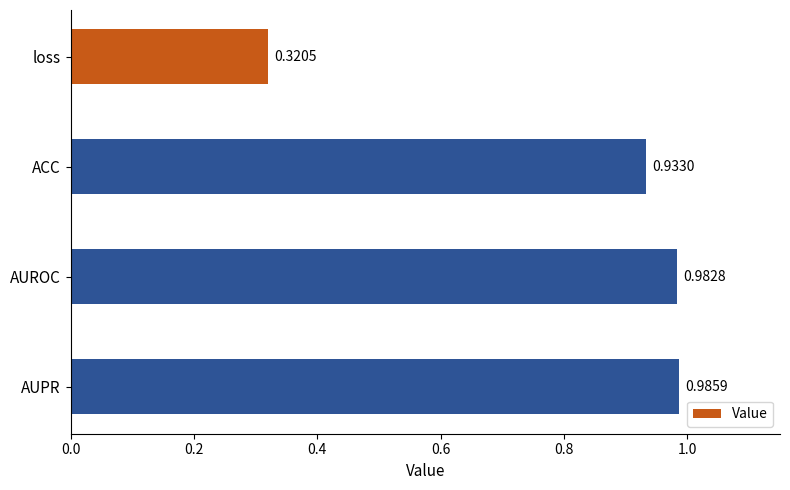

List the labels in order of value, largest first.

AUPR, AUROC, ACC, loss